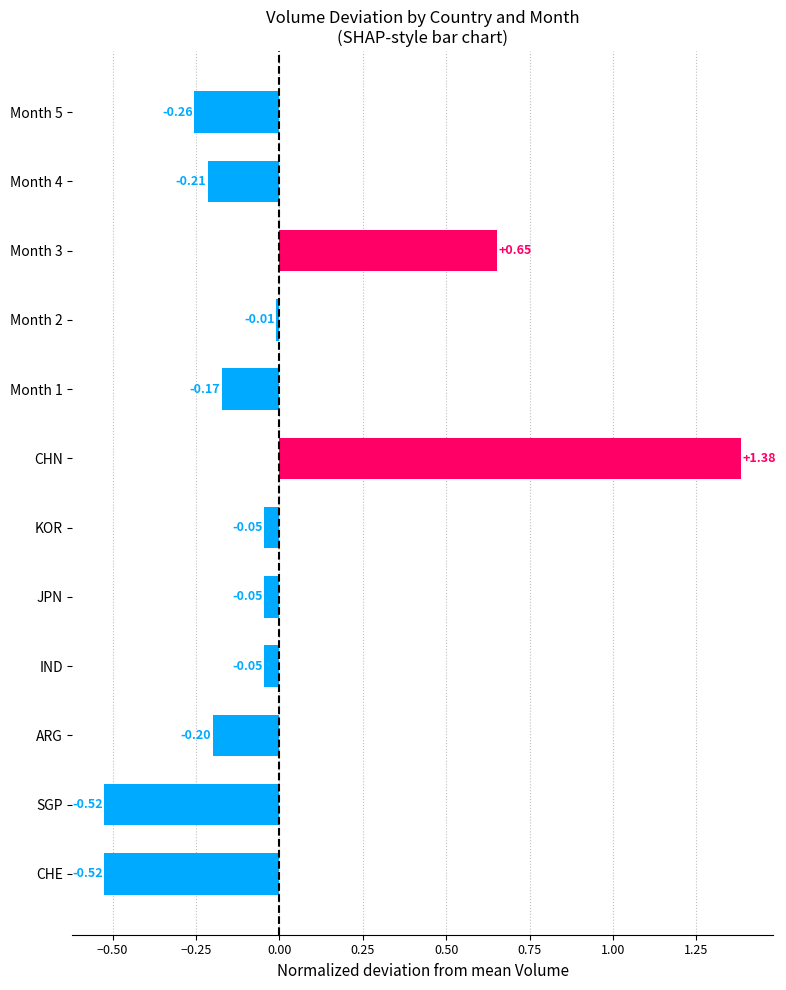

Which category has the highest value across all series?

CHN